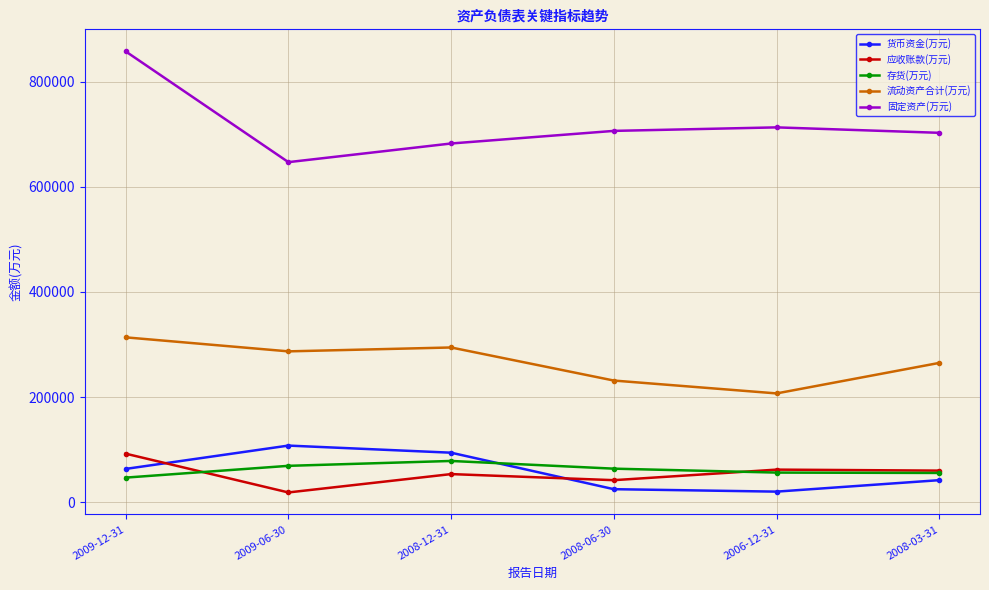

True or false: 固定资产(万元) and 流动资产合计(万元) intersect in this chart.

False